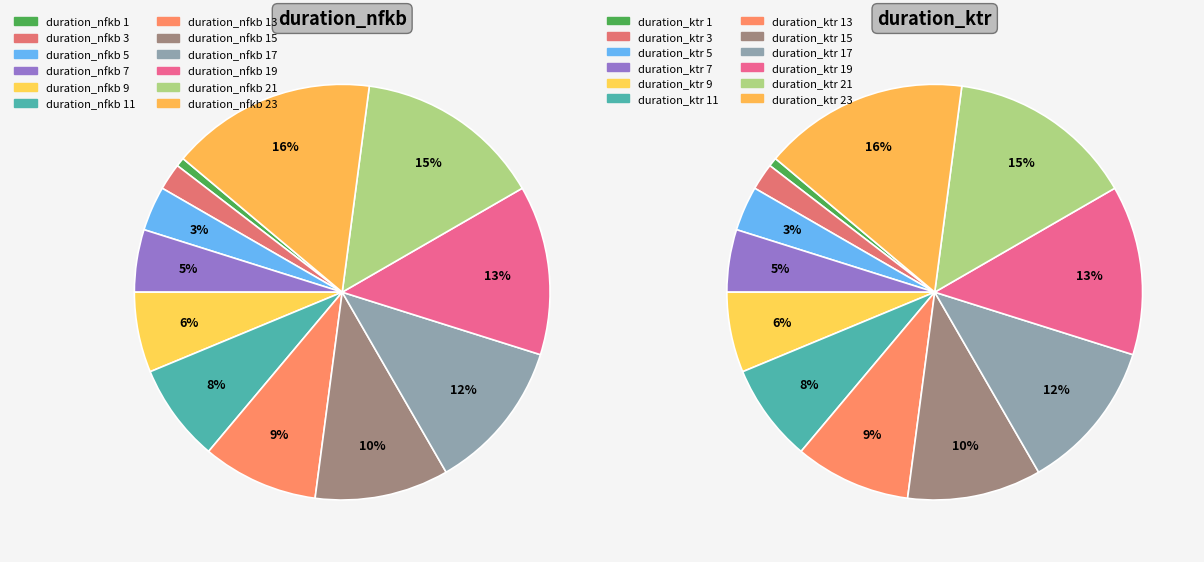

Which slice is the smallest?

1